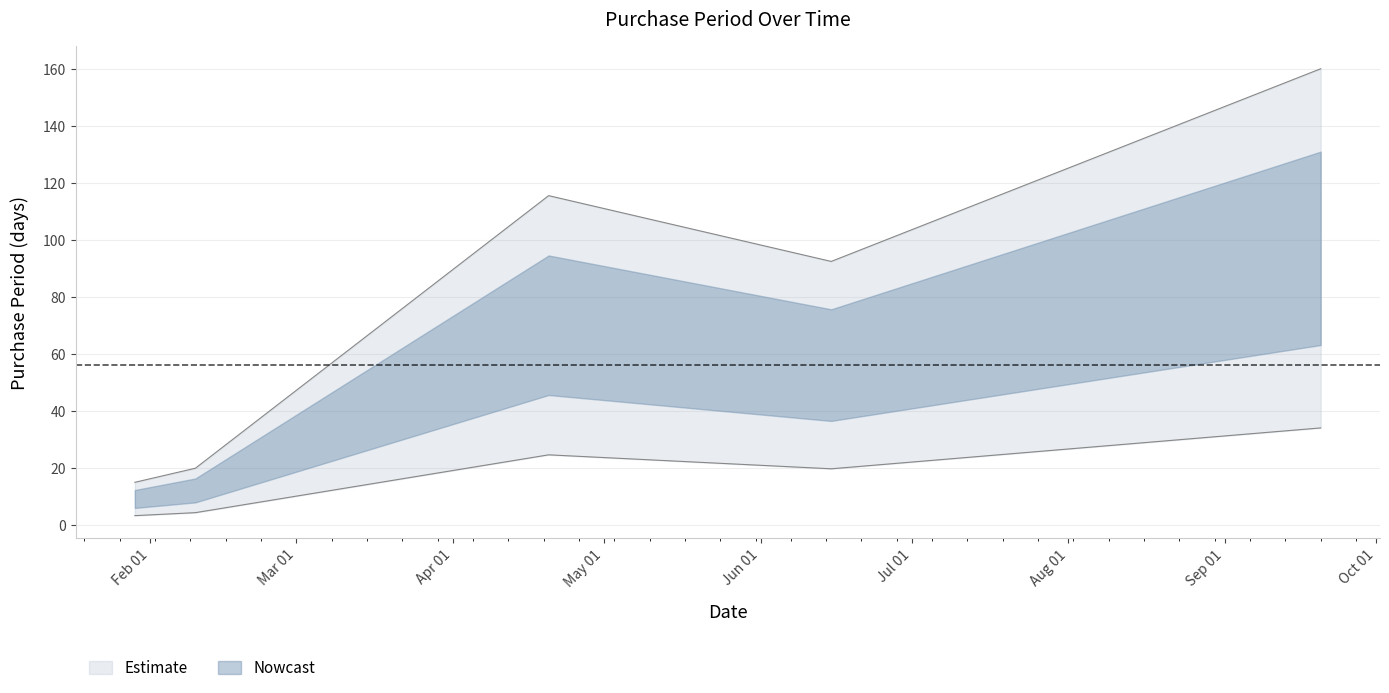

How many lines are shown in the chart?

1